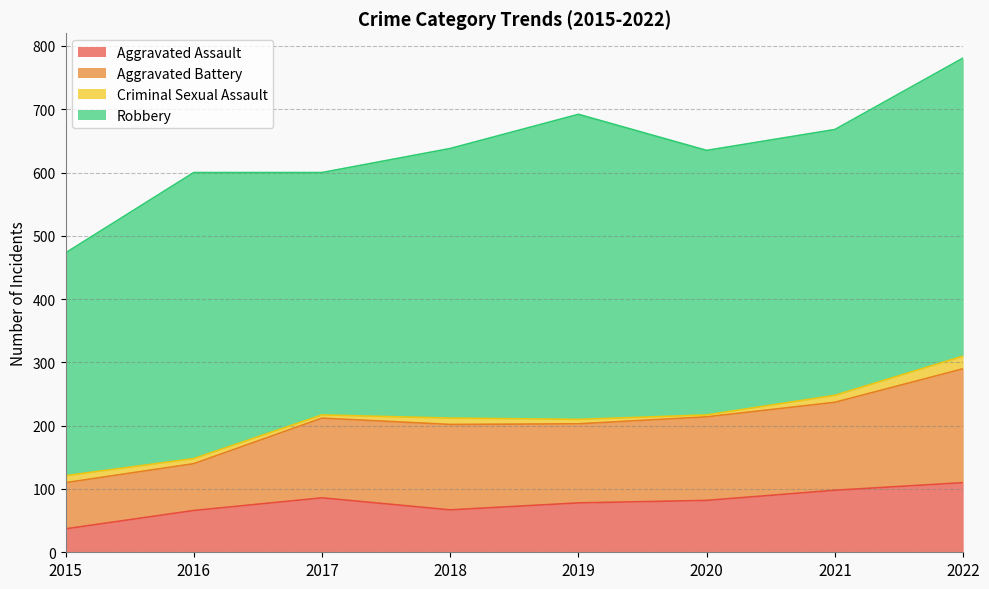

At which category is the sum across all series the highest?

2022